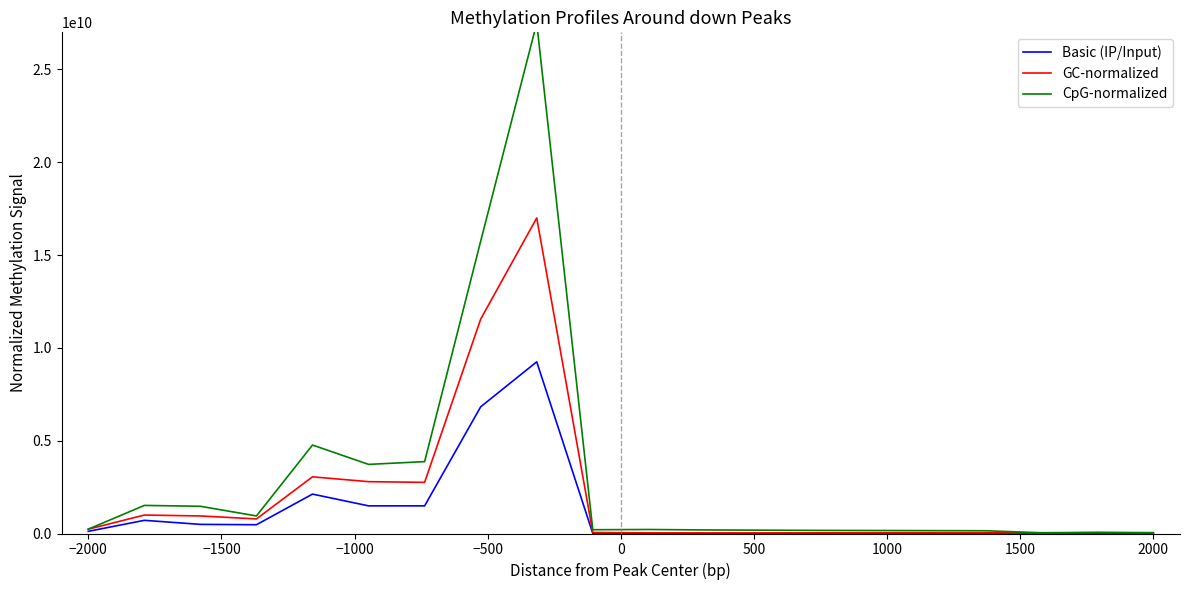

List the series in order of their overall mean, lowest first.

Basic (IP/Input), GC-normalized, CpG-normalized